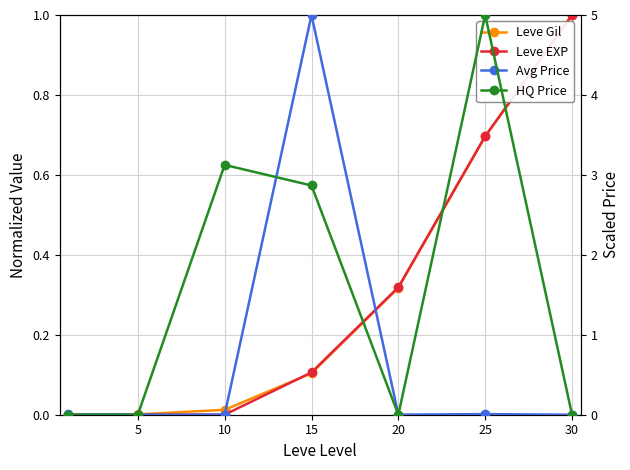

Which series ends up on top after the final intersection of Leve EXP and HQ Price?

Leve EXP